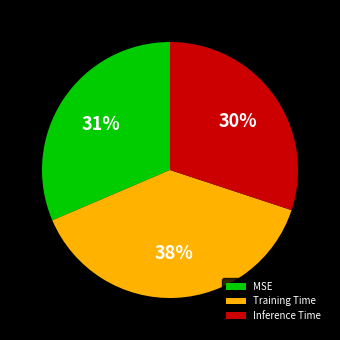

What is the smallest slice in the pie chart?

Inference Time